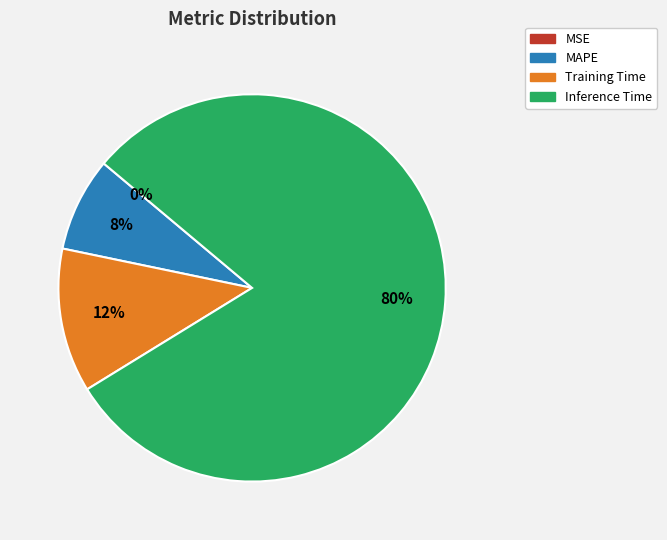

To the nearest percent, what is the difference between the largest and smallest slice percentages?

80%